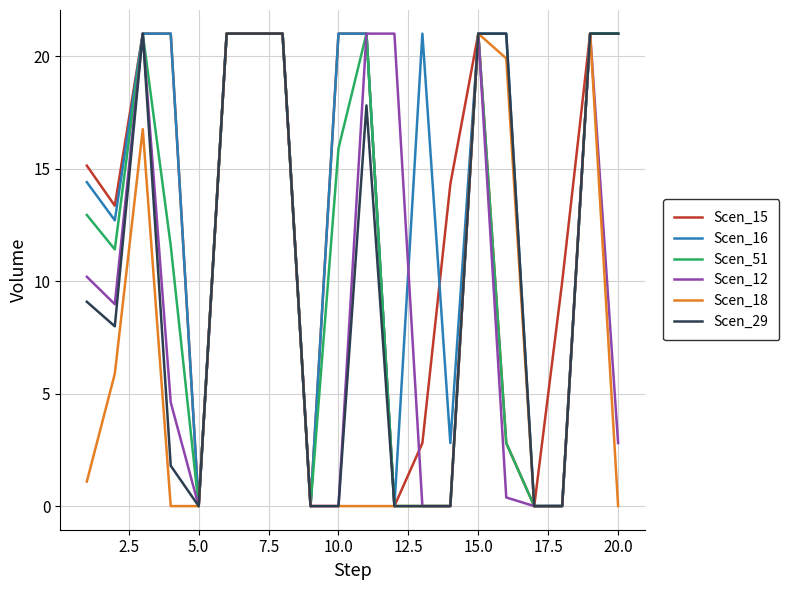

What is the maximum value for Scen_12?

21.0